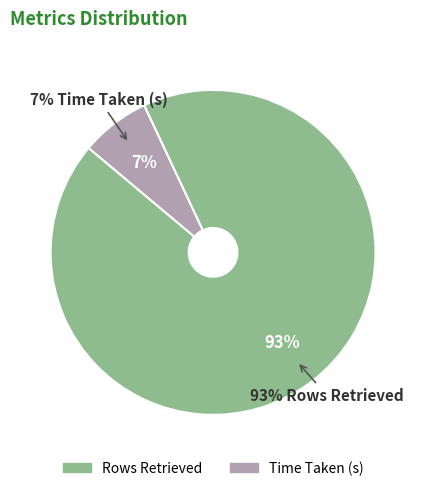

Does Rows Retrieved represent more than half of the total?

Yes